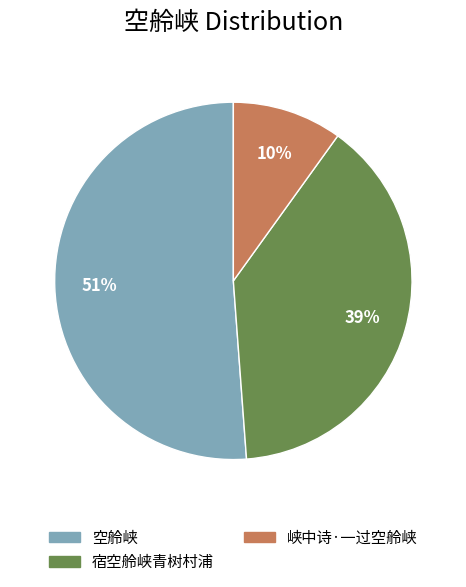

Count the number of slices in the pie.

3